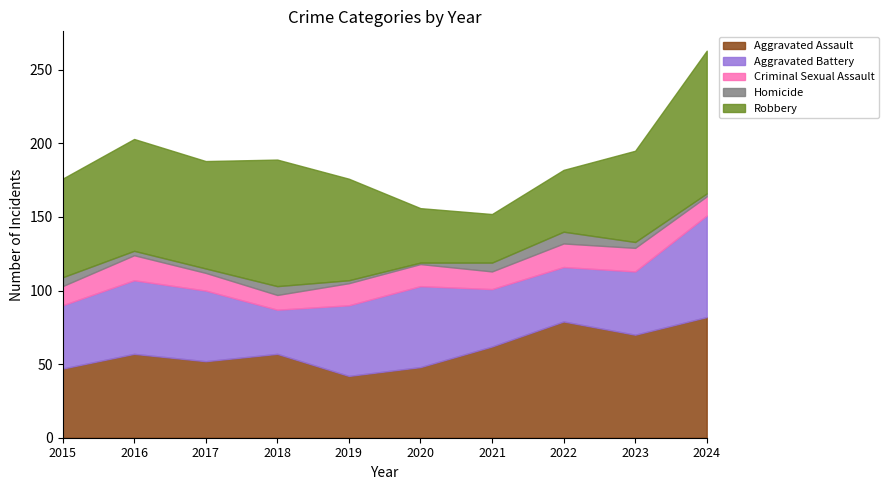

Which label corresponds to the smallest value in the chart?

2020